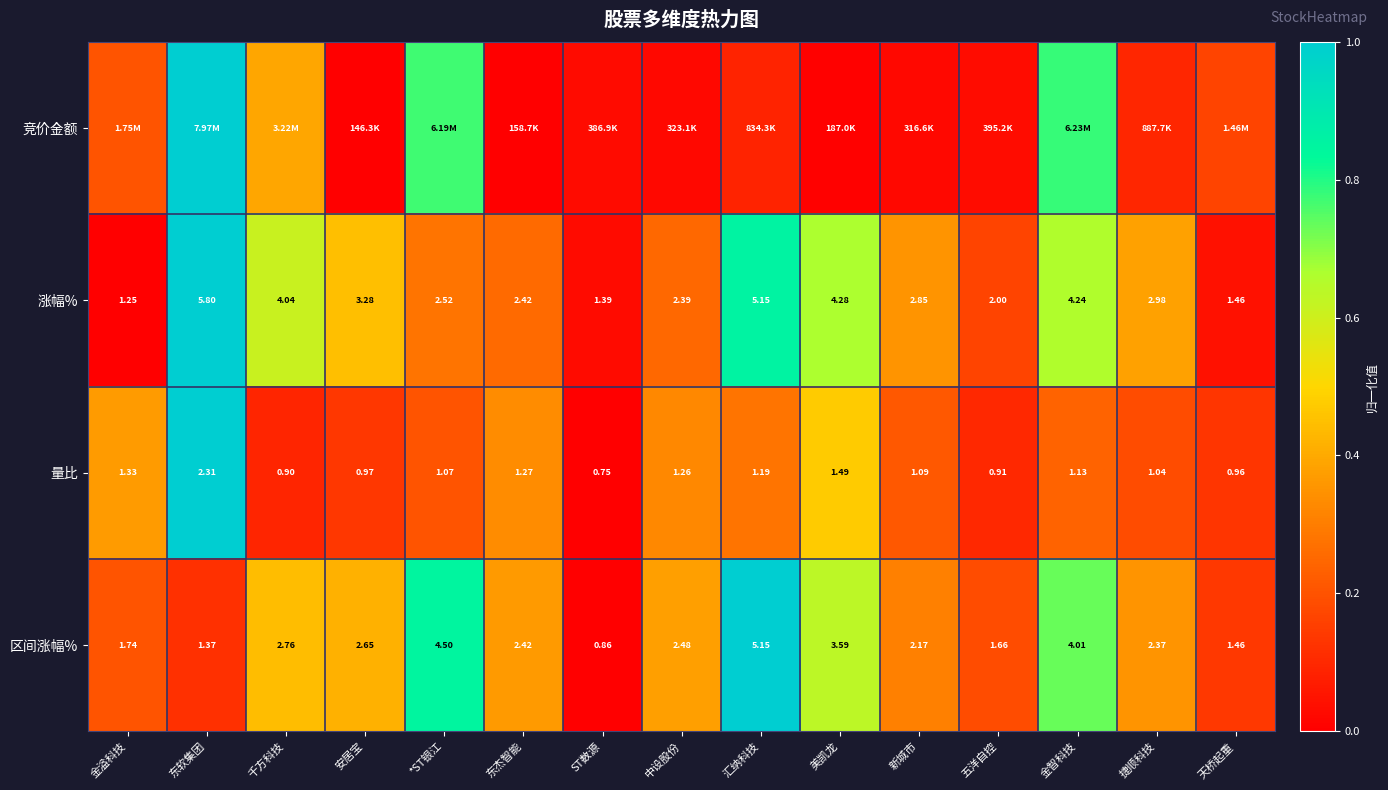

Is the value of 区间涨幅% at 金智科技 greater than the value of 量比 at 中设股份?

Yes